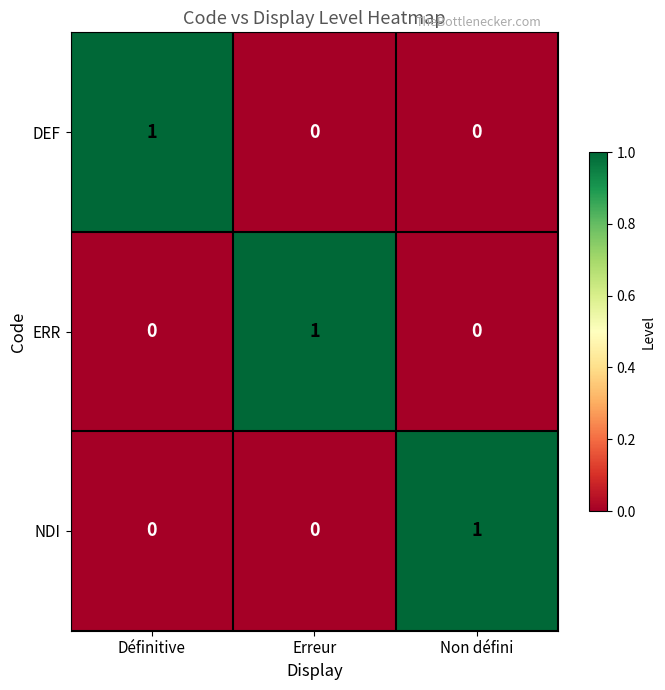

Reading right to left, what are all the values shown in this chart?

DEF: Non défini=0	Erreur=0	Définitive=1
ERR: Non défini=0	Erreur=1	Définitive=0
NDI: Non défini=1	Erreur=0	Définitive=0